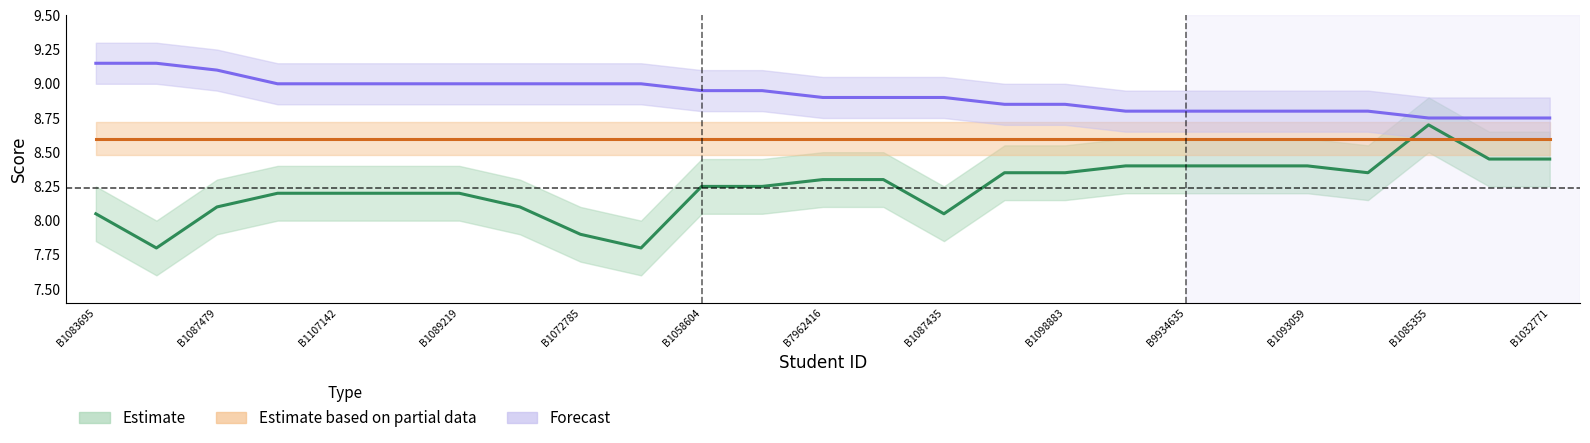

What position from the right is 19?

6